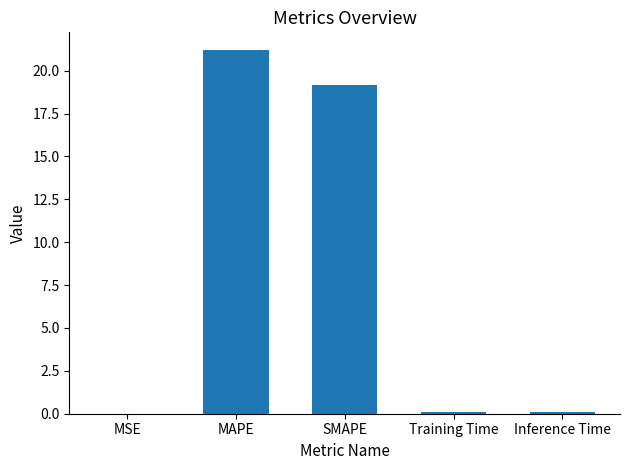

True or false: the data shows 0.0 at MSE.

True